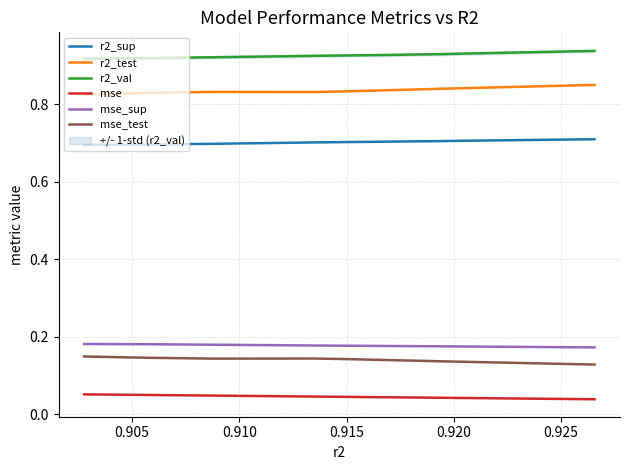

True or false: mse and mse_sup cross at least once.

False